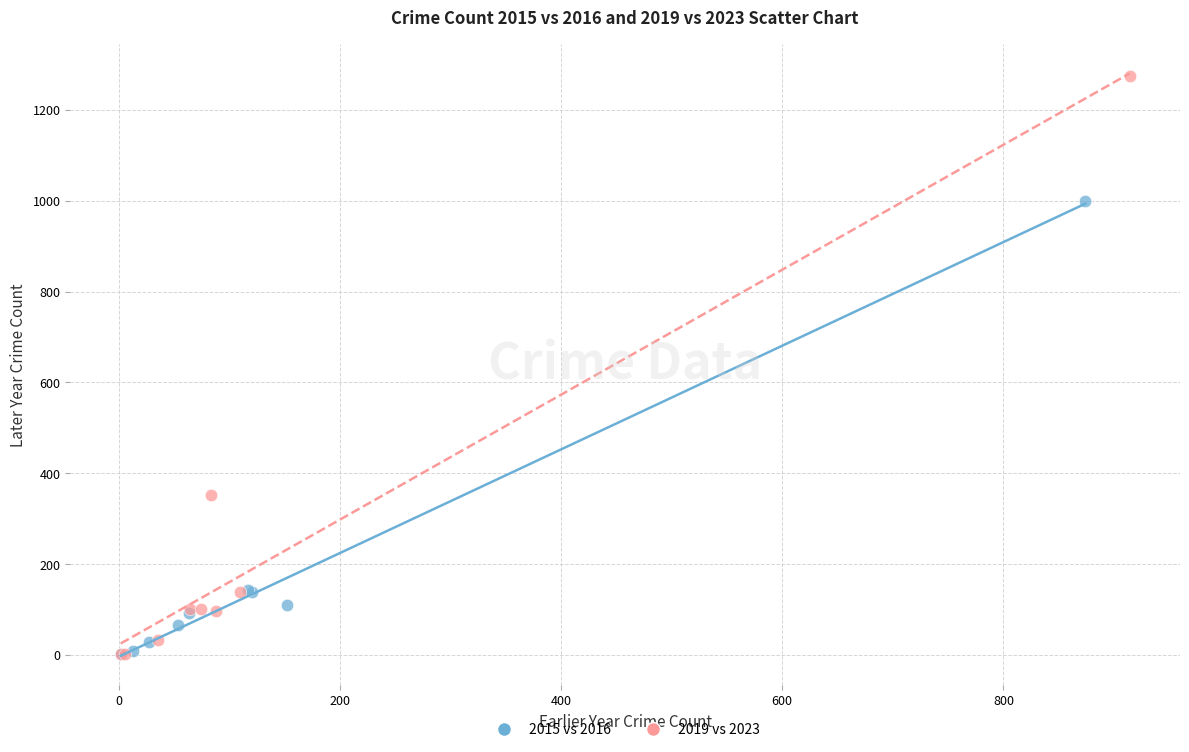

Which series has the widest spread of Y values?

2019 vs 2023